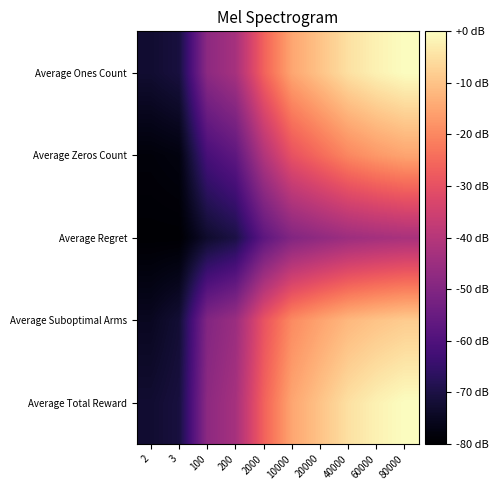

Rank the series at 2 from lowest to highest value.

Average Regret, Average Zeros Count, Average Suboptimal Arms, Average Total Reward, Average Ones Count